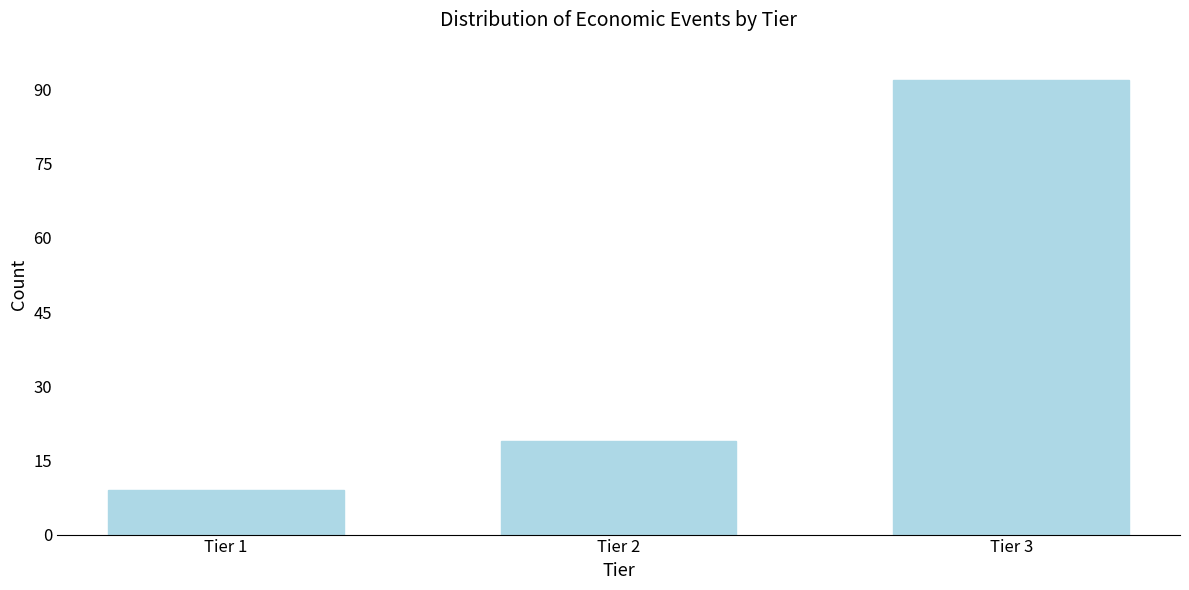

Reading right to left, list all the values displayed in this chart.

Tier 3=92	Tier 2=19	Tier 1=9